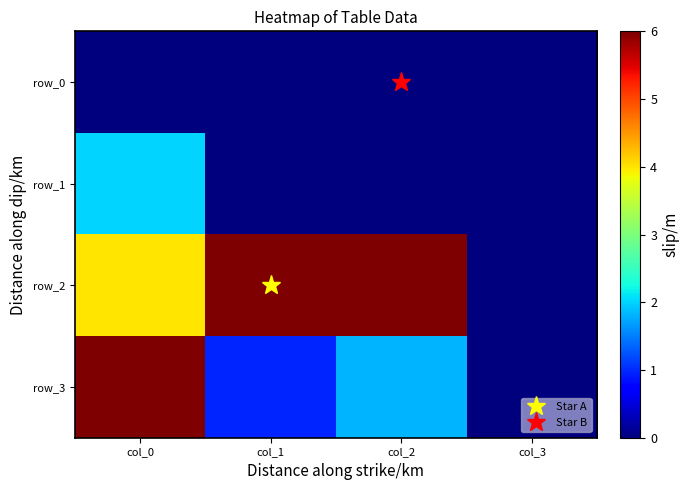

At which label is row_1 closest to 1?

col_0